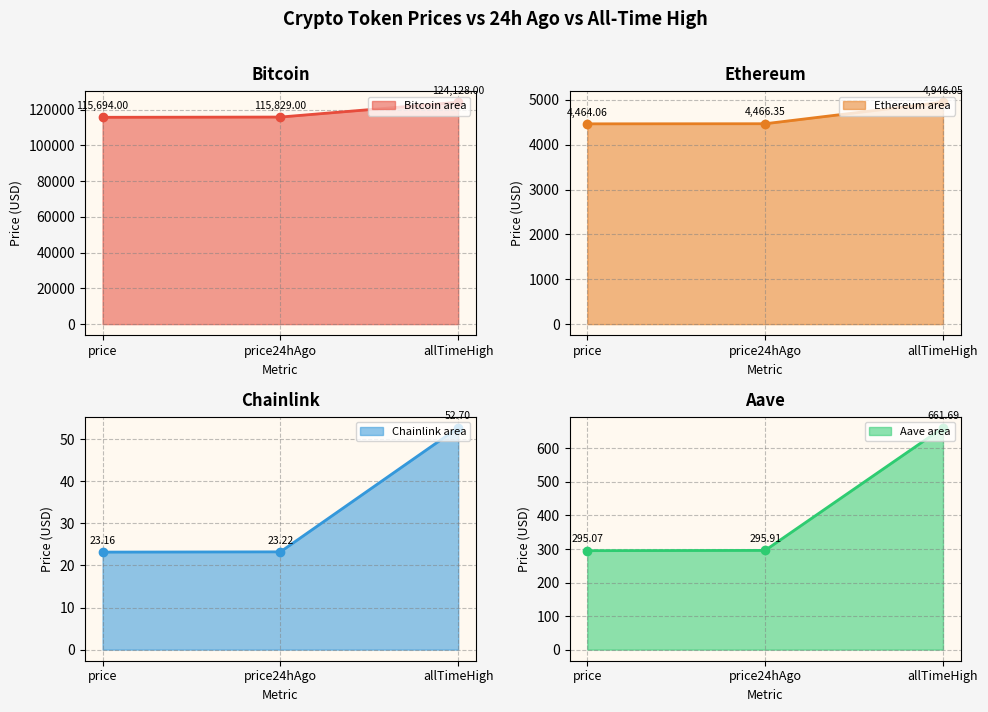

Which category has the highest value across all series?

allTimeHigh